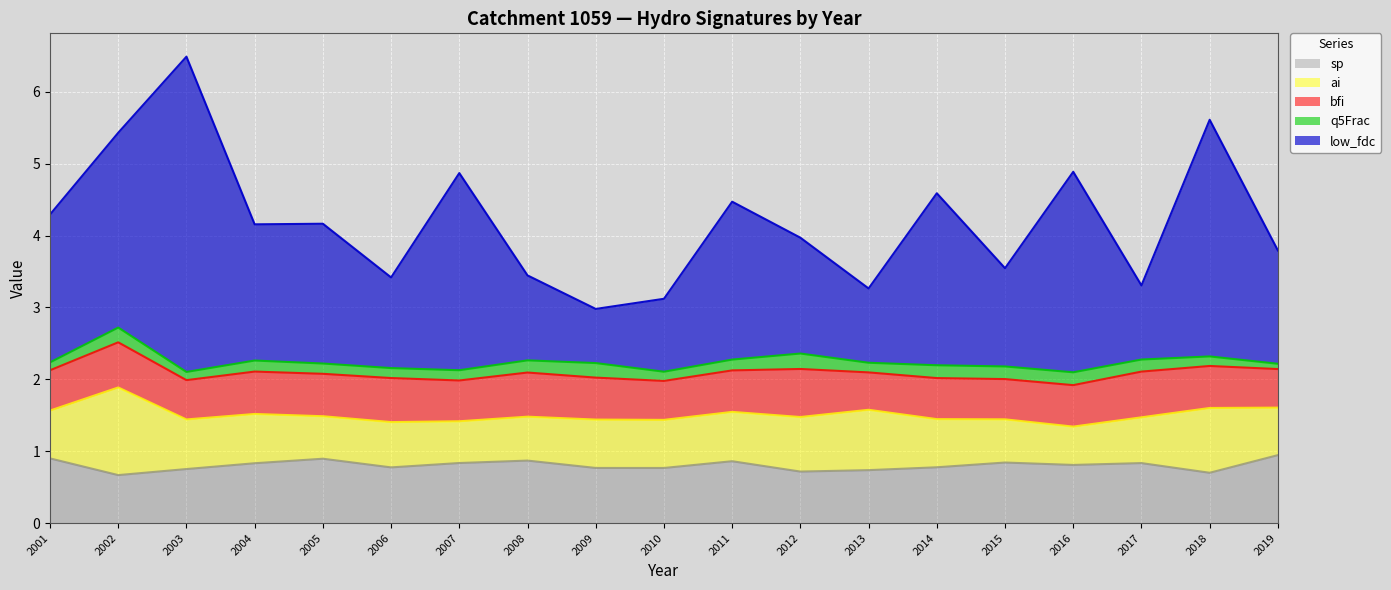

Reading right to left, list all the values displayed in this chart.

sp: 0.9	0.7	0.8	0.8	0.8	0.8	0.7	0.7	0.9	0.8	0.8	0.9	0.8	0.8	0.9	0.8	0.8	0.7	0.9
ai: 0.7	0.9	0.6	0.5	0.6	0.7	0.8	0.8	0.7	0.7	0.7	0.6	0.6	0.6	0.6	0.7	0.7	1.2	0.7
bfi: 0.5	0.6	0.6	0.6	0.6	0.6	0.5	0.7	0.6	0.5	0.6	0.6	0.6	0.6	0.6	0.6	0.5	0.6	0.6
q5Frac: 0.1	0.1	0.2	0.2	0.2	0.2	0.1	0.2	0.2	0.1	0.2	0.2	0.1	0.1	0.1	0.2	0.1	0.2	0.1
low_fdc: 1.6	3.3	1.0	2.8	1.4	2.4	1.0	1.6	2.2	1.0	0.8	1.2	2.7	1.3	1.9	1.9	4.4	2.7	2.1